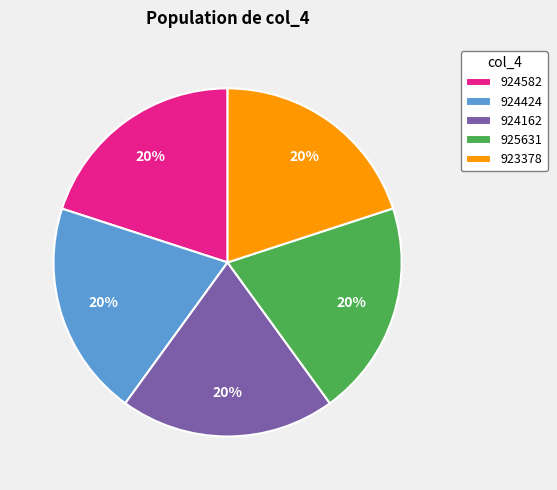

How many segments does this pie chart have?

5